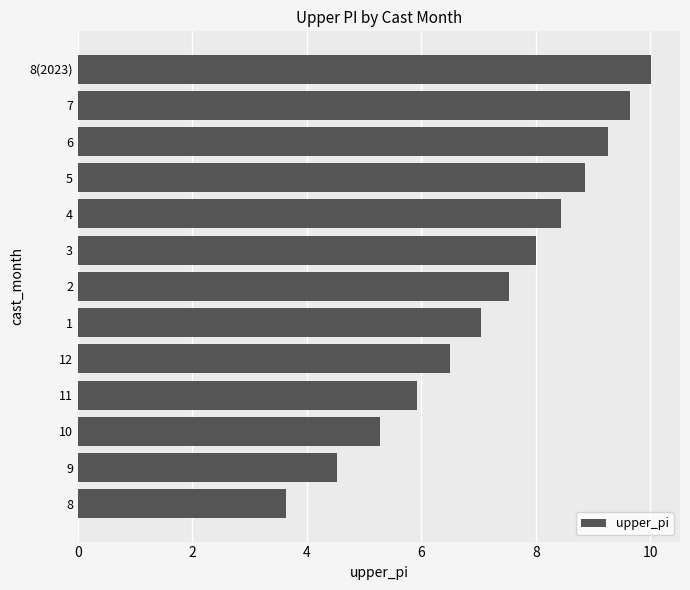

What is the minimum value shown in the chart?

3.6